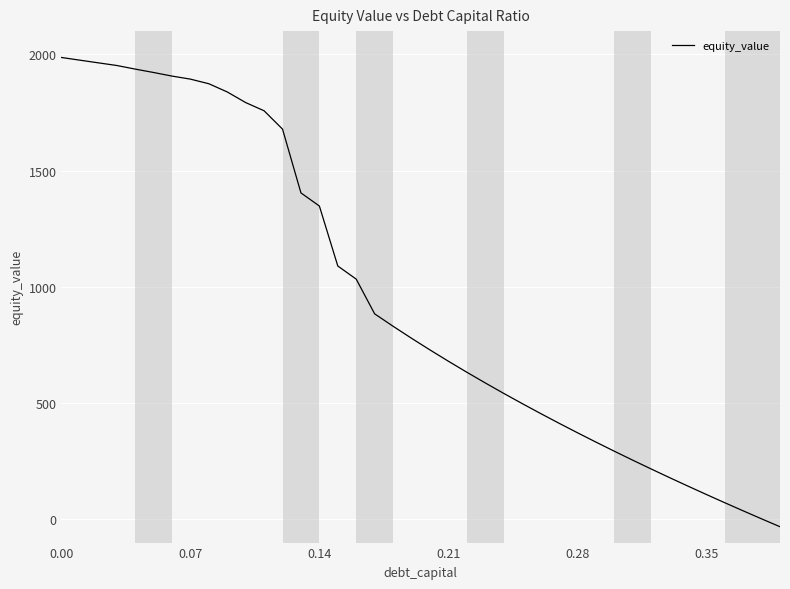

Reading right to left, list all the values displayed in this chart.

-31.9	2.1	36.6	71.5	107.0	143.0	179.6	216.9	254.7	293.3	332.6	372.7	413.6	455.5	498.2	542.0	586.9	632.9	680.2	728.8	778.9	830.5	883.9	1033.2	1089.7	1347.7	1404.1	1678.4	1757.3	1792.6	1838.3	1873.7	1893.5	1906.6	1922.0	1936.7	1952.2	1963.6	1975.0	1986.6